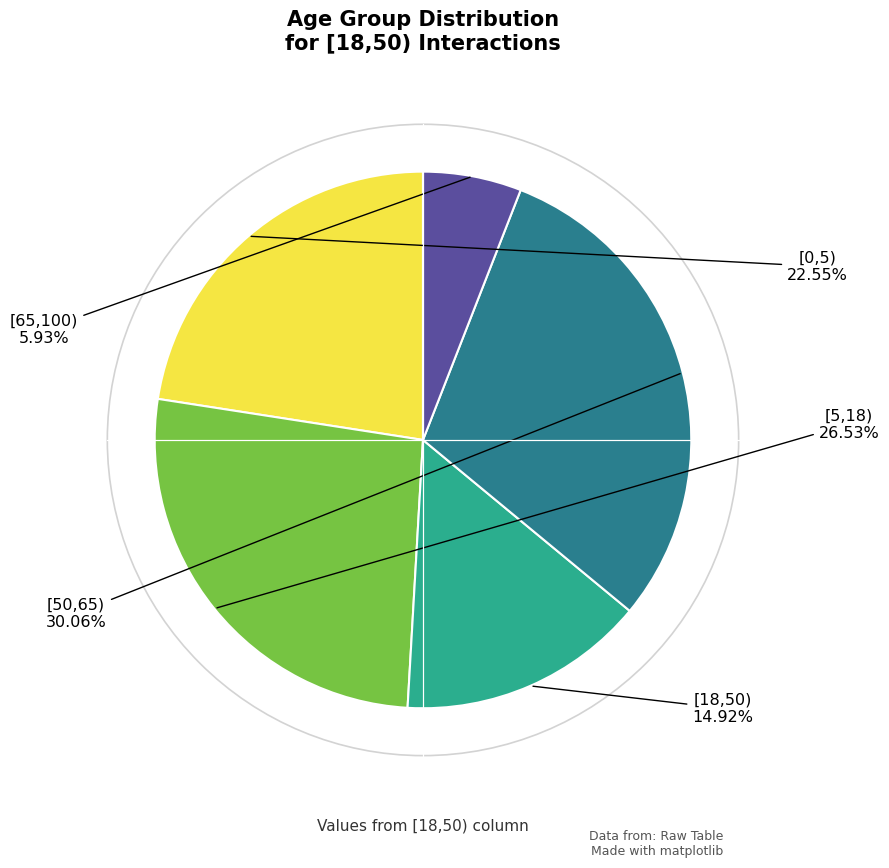

Does [50,65) account for over 50% of the chart?

No